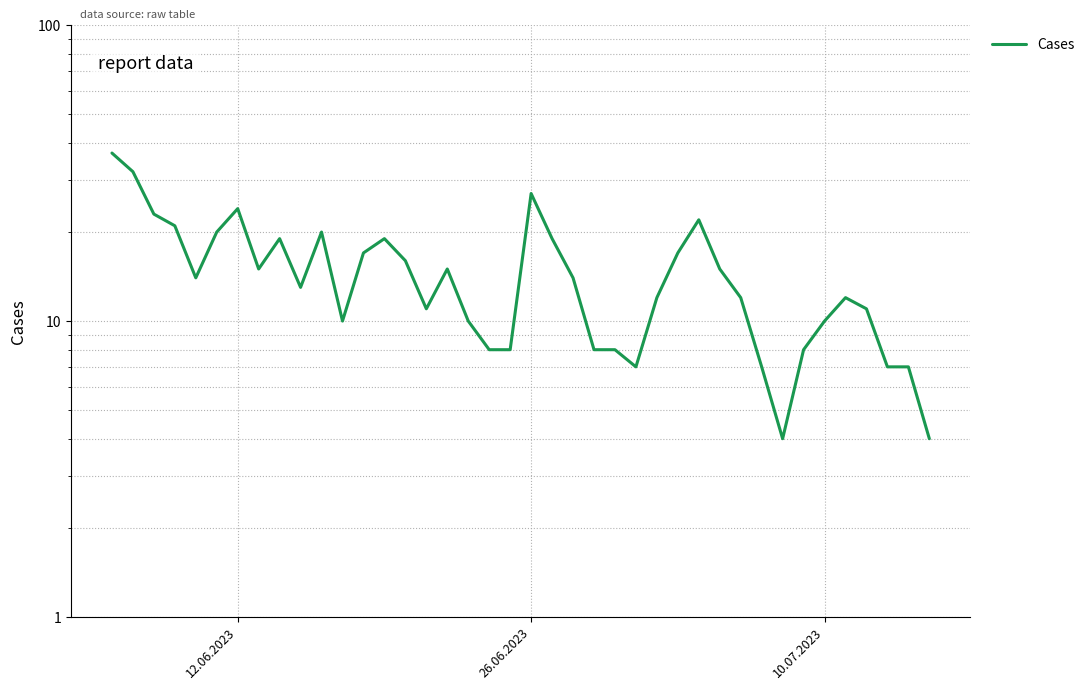

Count the number of data series in this chart.

1